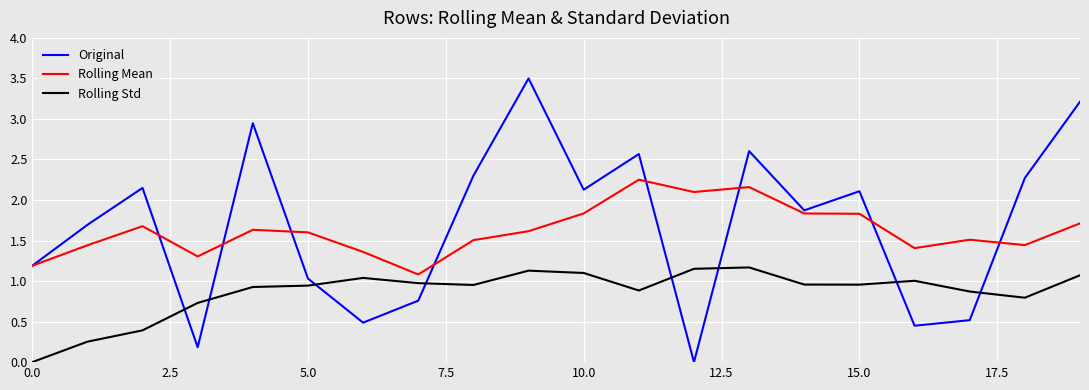

True or false: Rolling Mean and Rolling Std intersect in this chart.

False